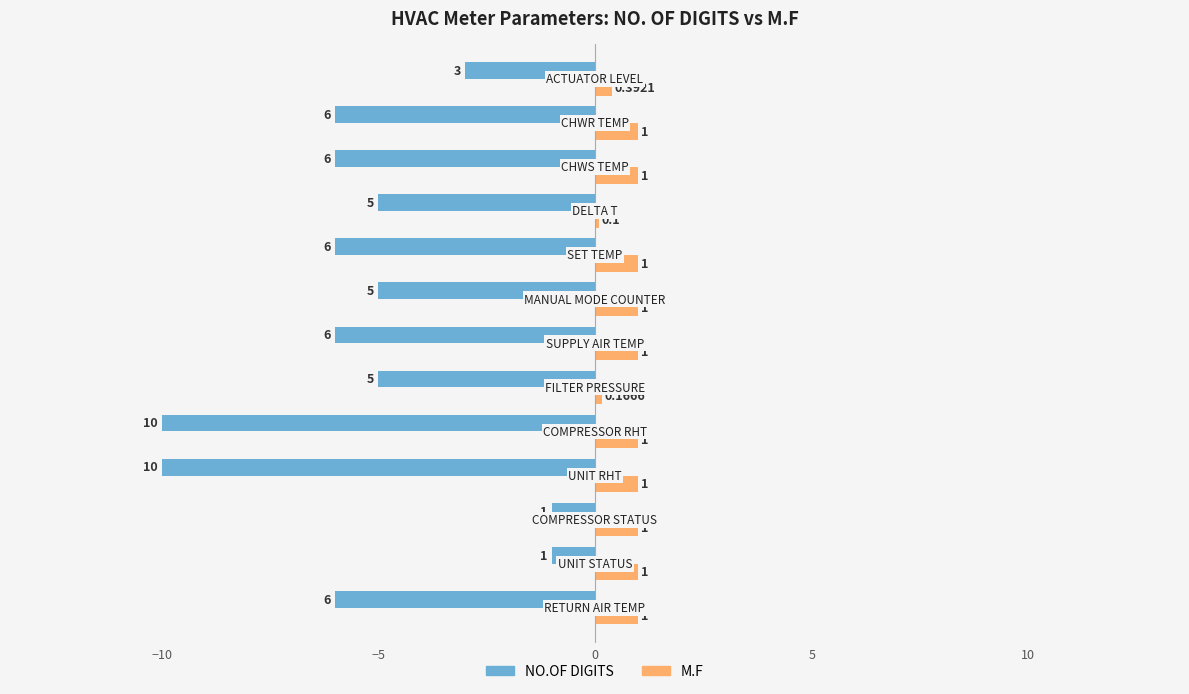

What are all the series names shown in the legend?

NO.OF DIGITS, M.F